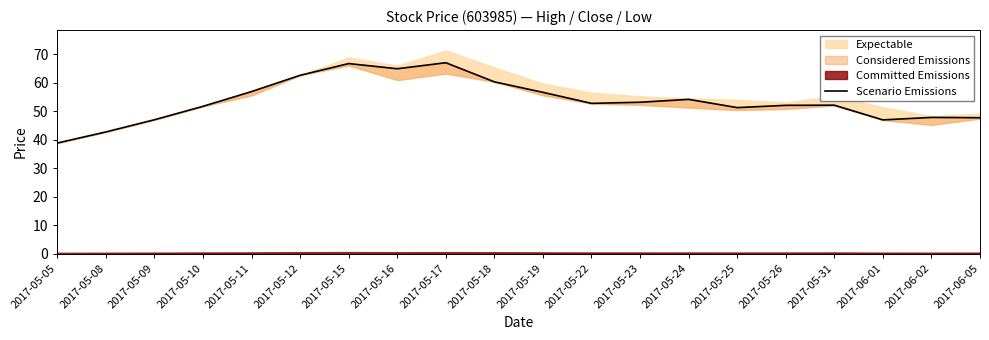

At which category does the chart reach its minimum across all series?

2017-05-05